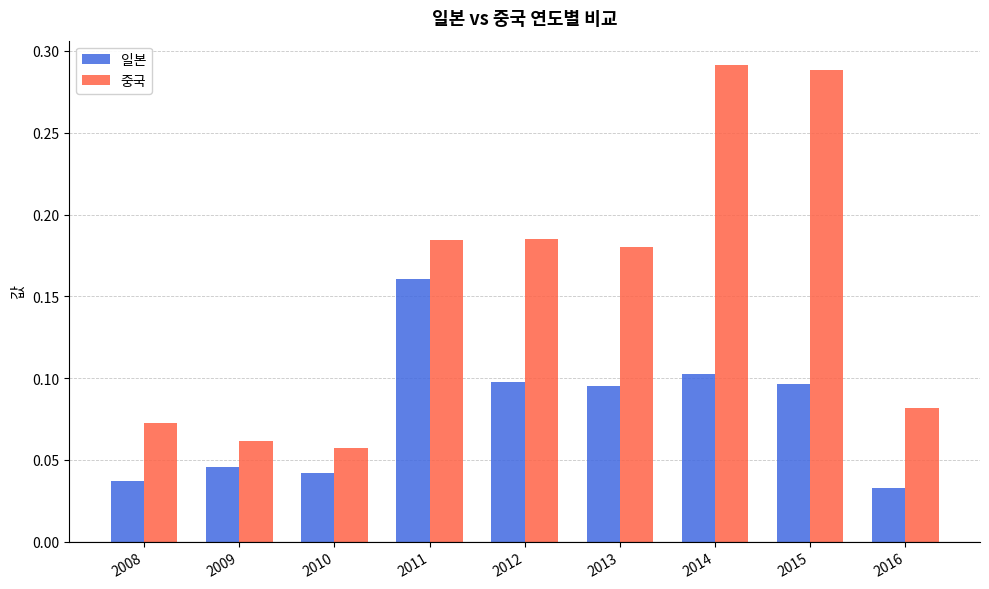

How many bars are there in total?

18